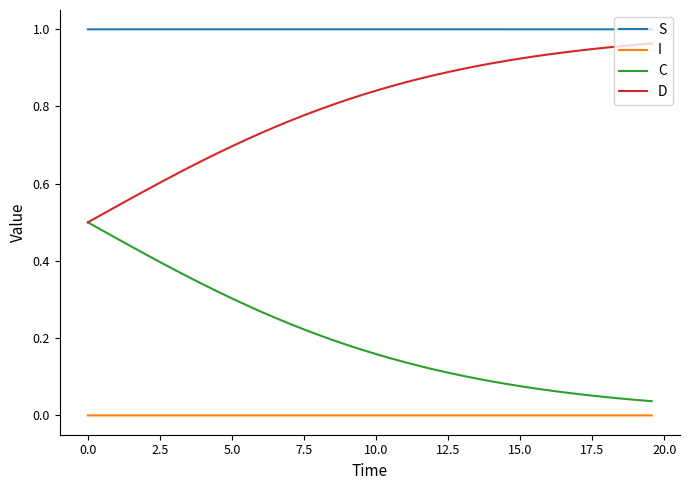

True or false: C and S intersect in this chart.

False